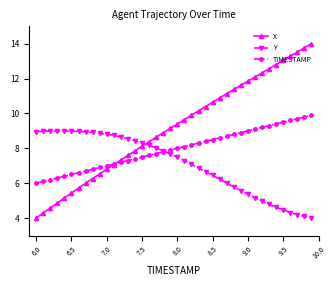

Which series has the widest spread of values?

X